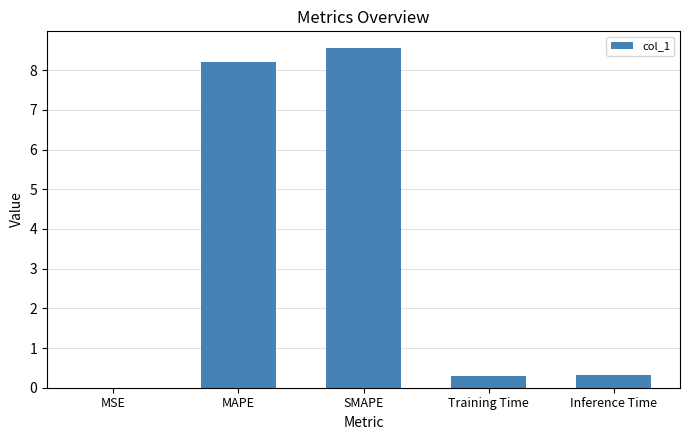

True or false: the data shows 0.3 at Training Time.

True